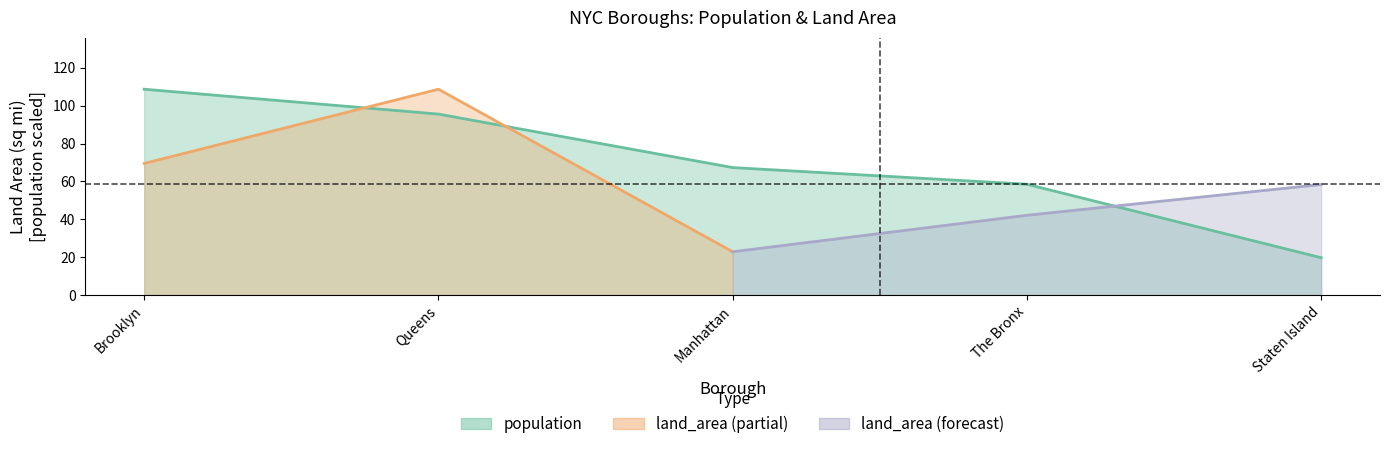

The value at Manhattan is 67.3. True or false?

True